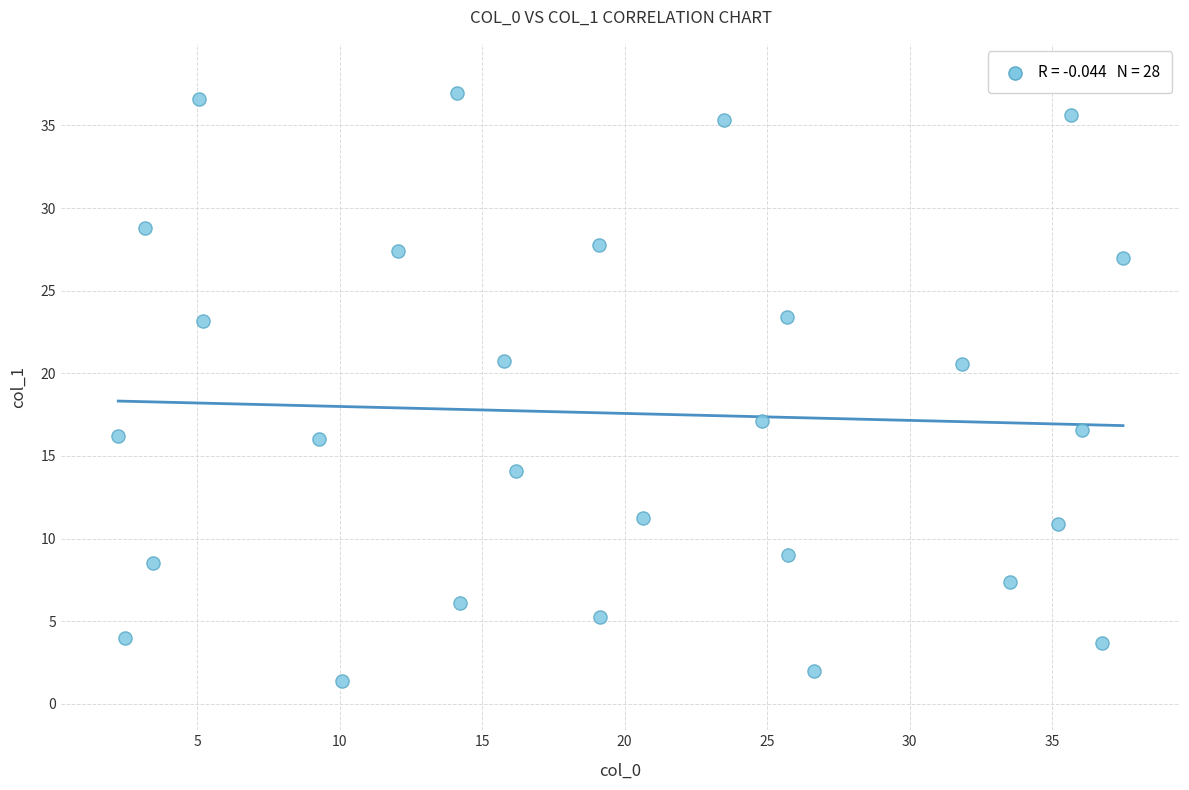

What is the range of X values (max minus min)?

35.3